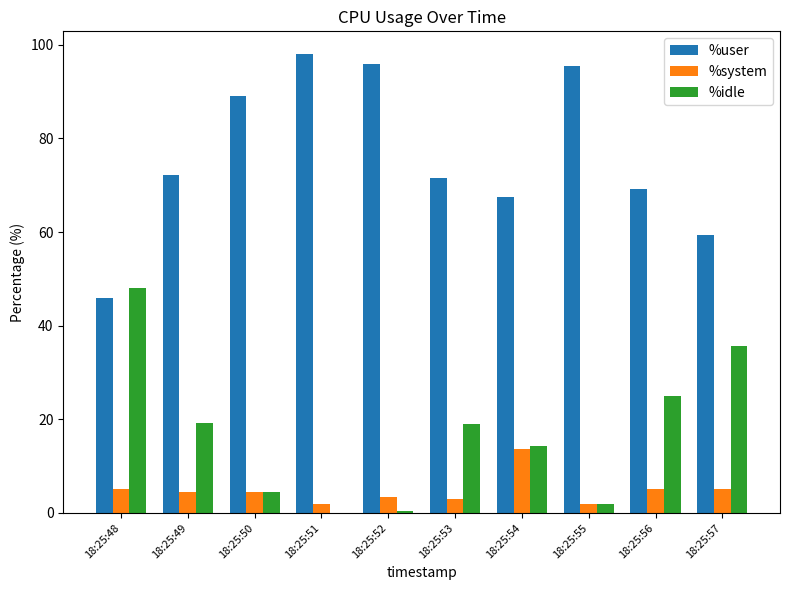

What is the highest value of the %idle series?

48.0